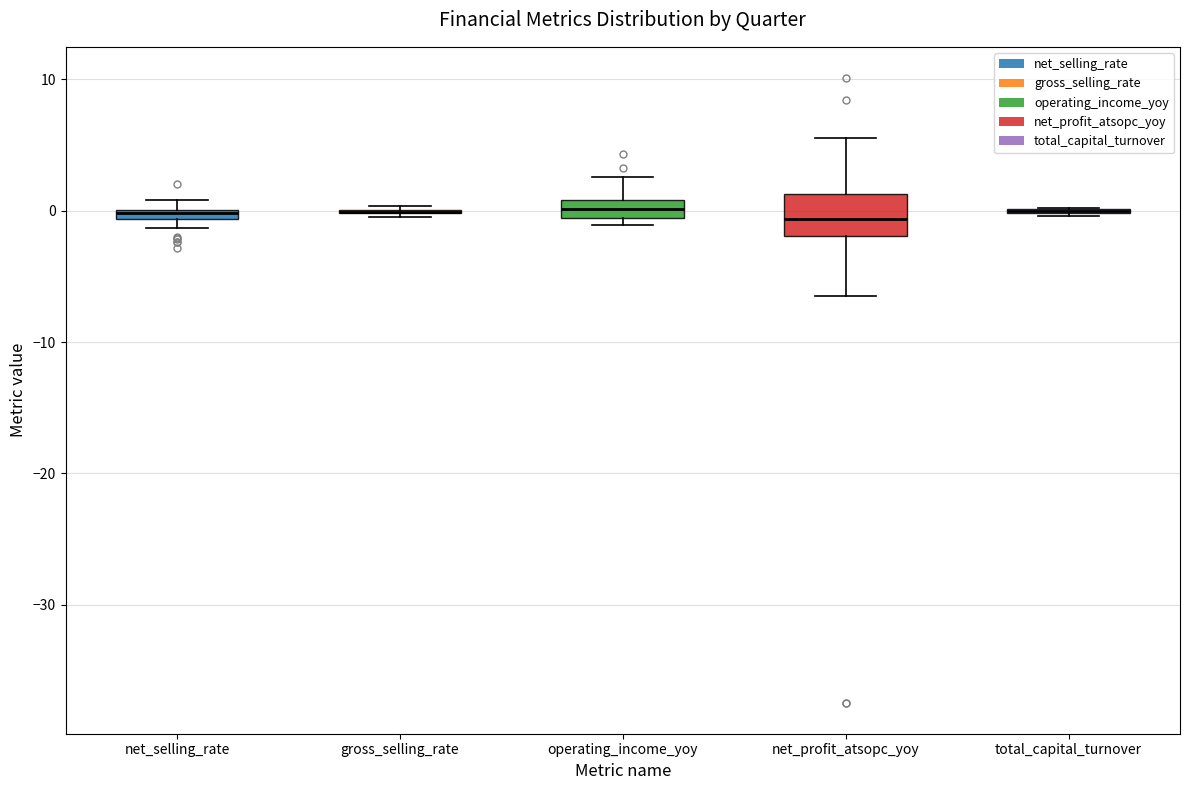

Which box is the tallest, from its lower edge to its upper edge?

net_profit_atsopc_yoy